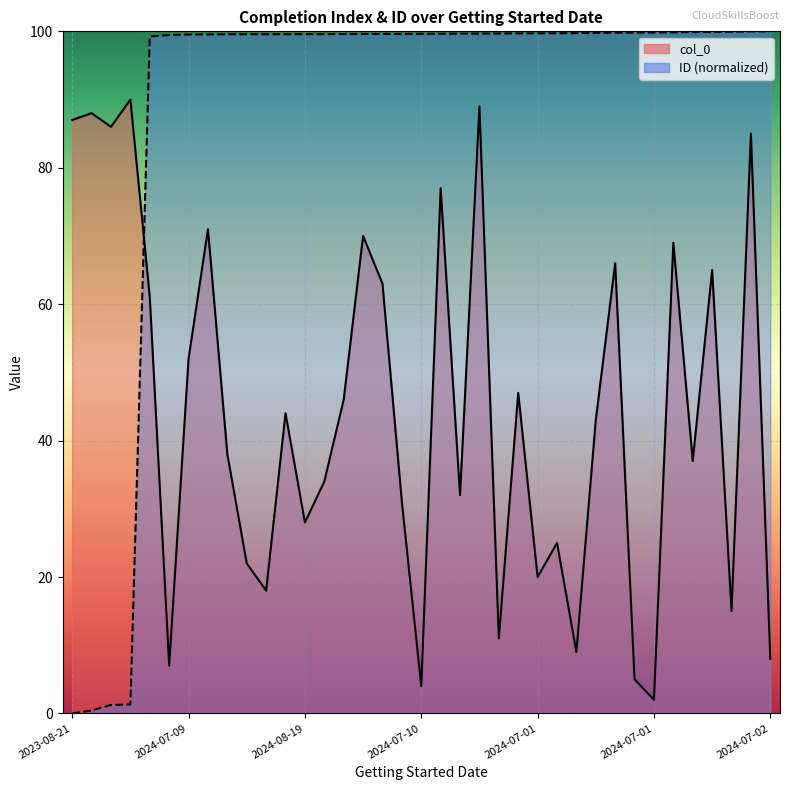

At which label does col_0 first exceed 43?

2023-08-21